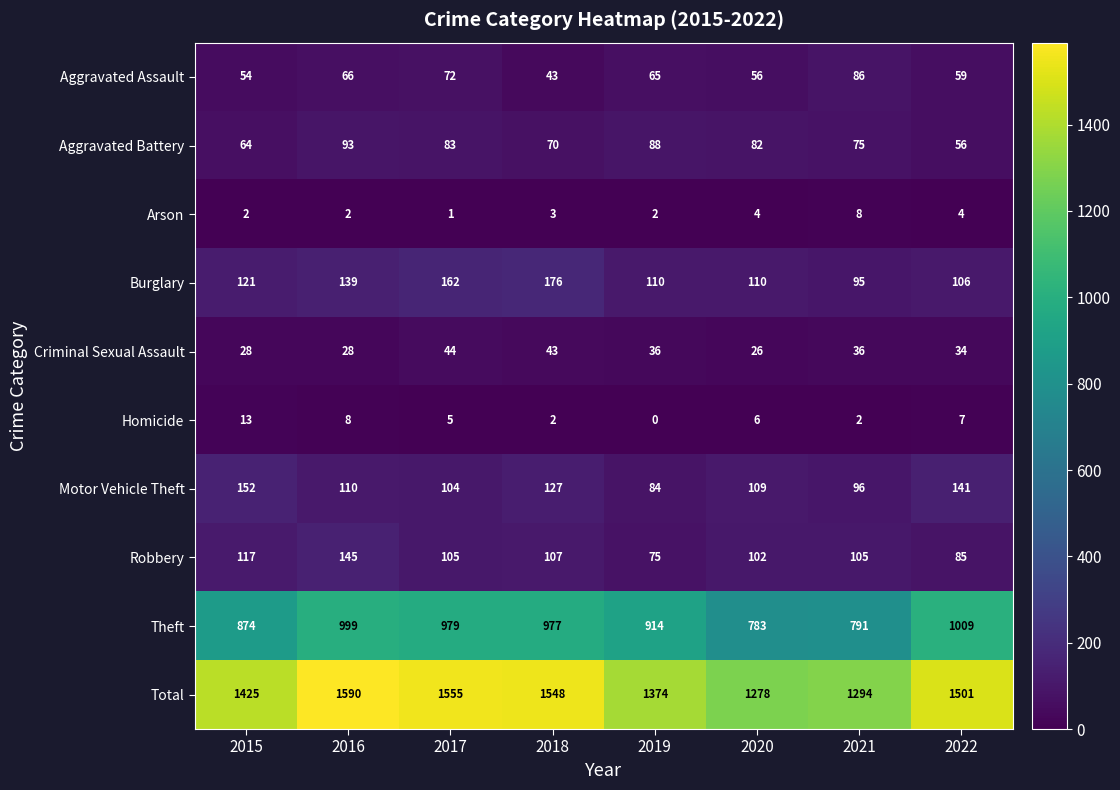

Count the number of data series in this chart.

10